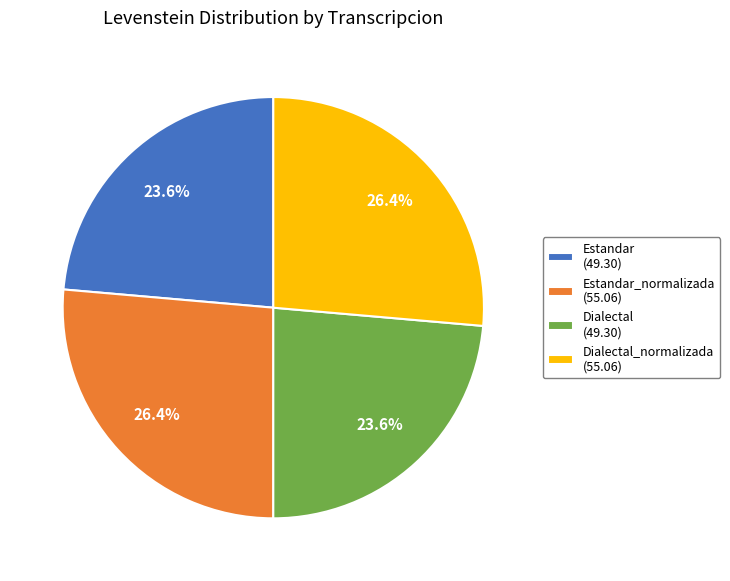

What percentage is NOT represented by Estandar (49.30)?

76.4%